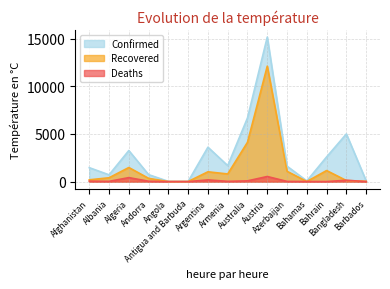

How many values in the Deaths series exceed 28?

7